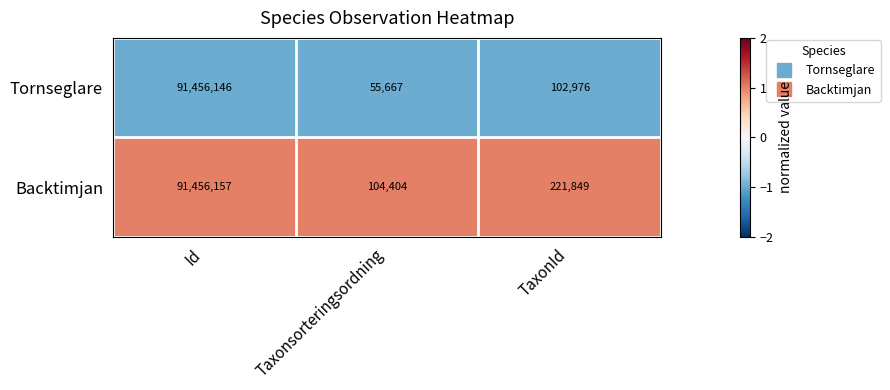

What is the difference between the highest and lowest values at Taxonsorteringsordning?

48737